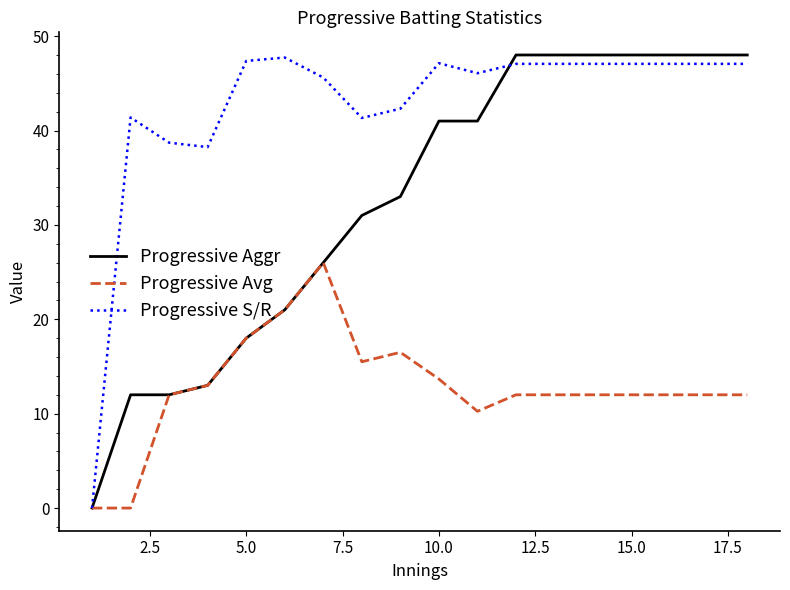

What is the maximum value for Progressive S/R?

47.7